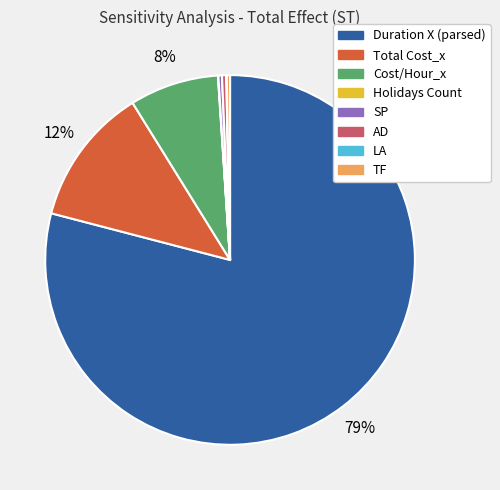

Which category has the biggest portion of the pie?

Duration X (parsed)